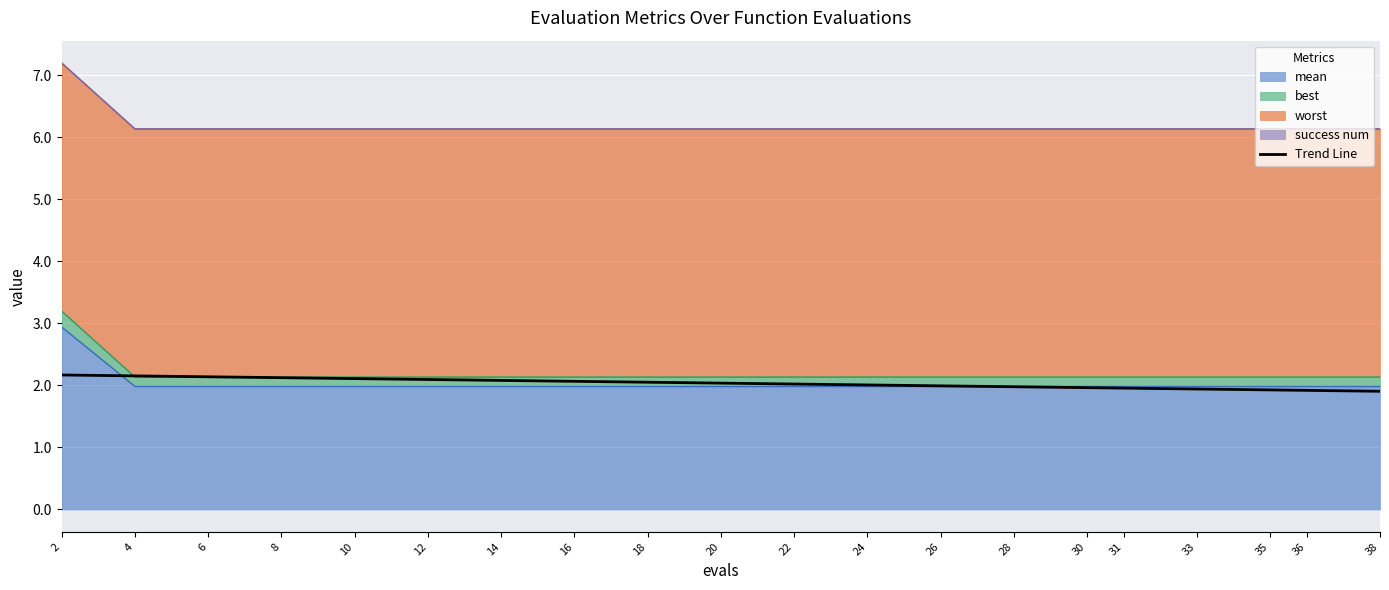

What is the difference between the values at 36 and 6?

0.2